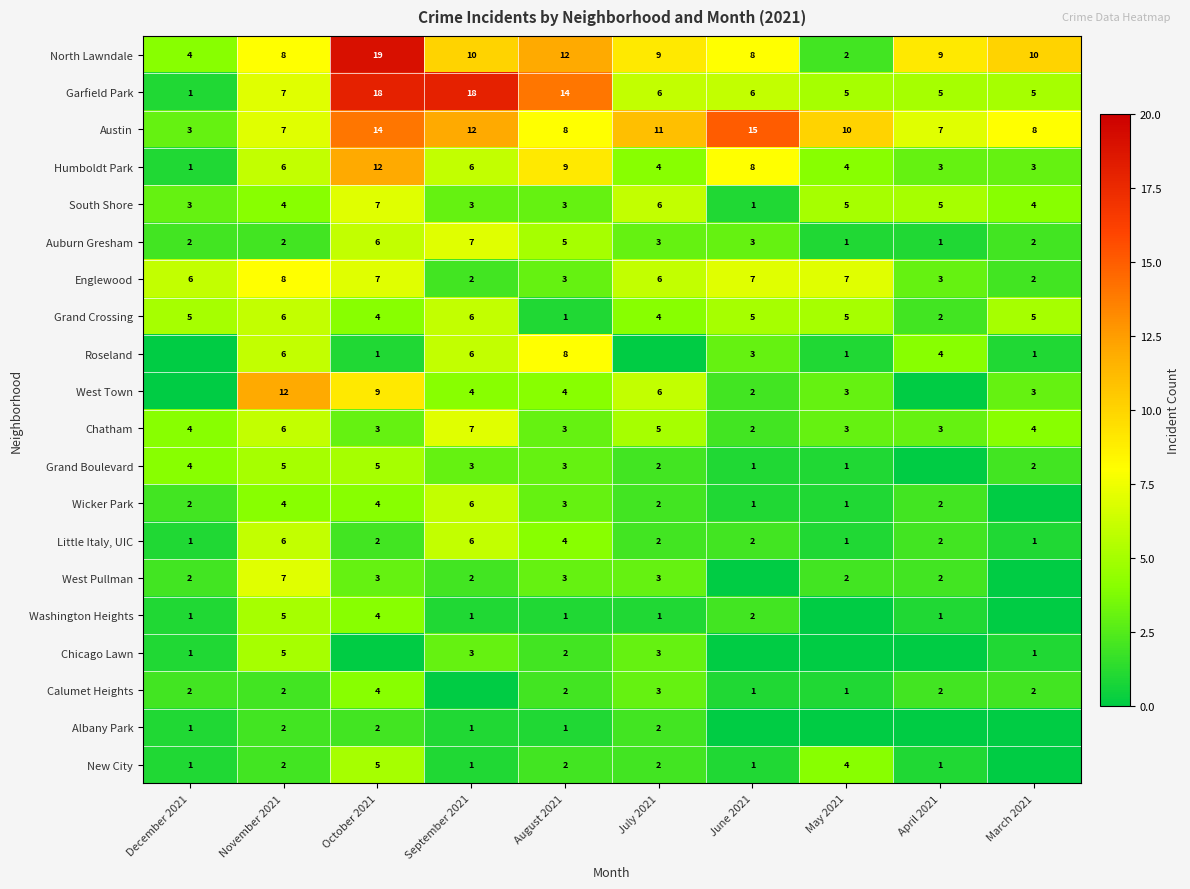

Which series changed the most between November 2021 and August 2021?

West Town